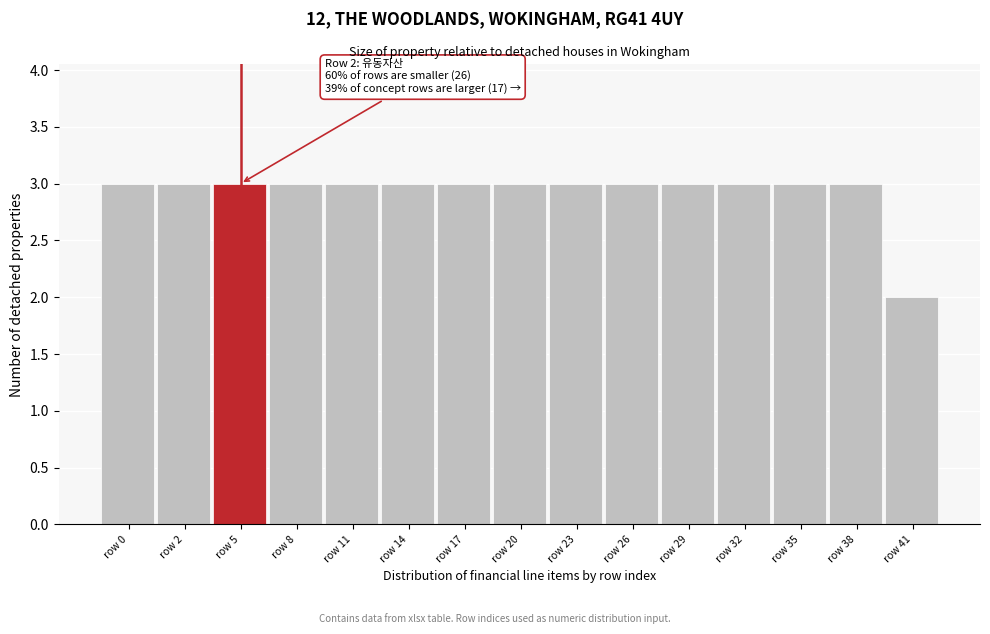

Reading left to right, what are all the values shown in this chart?

3	3	3	3	3	3	3	3	3	3	3	3	3	3	2